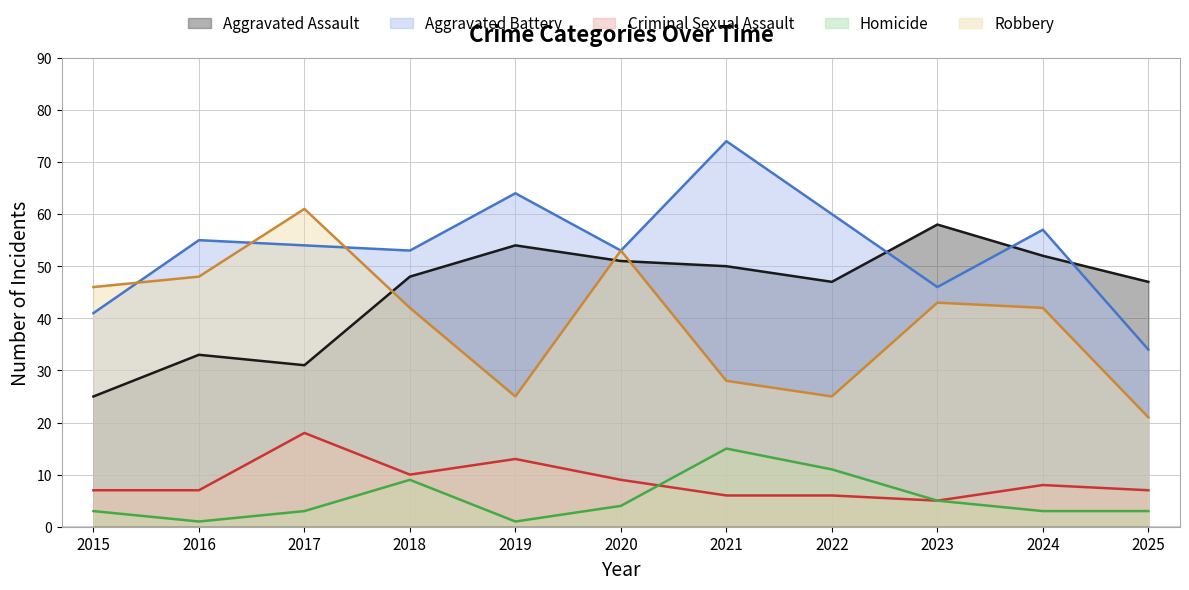

Between 2018 and 2017, which is larger?

2018